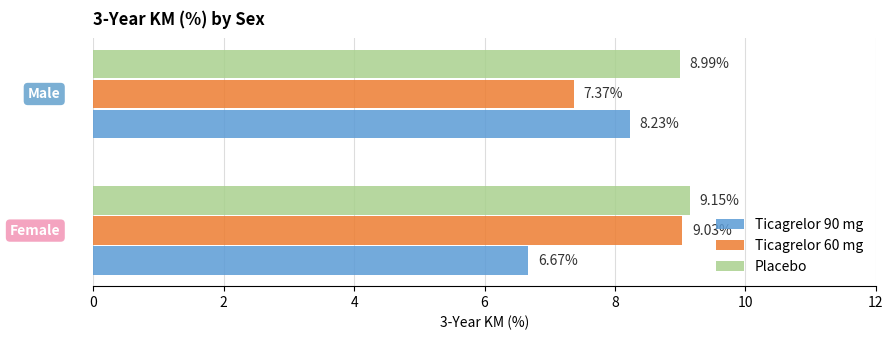

Which series has the largest total across all categories?

Placebo